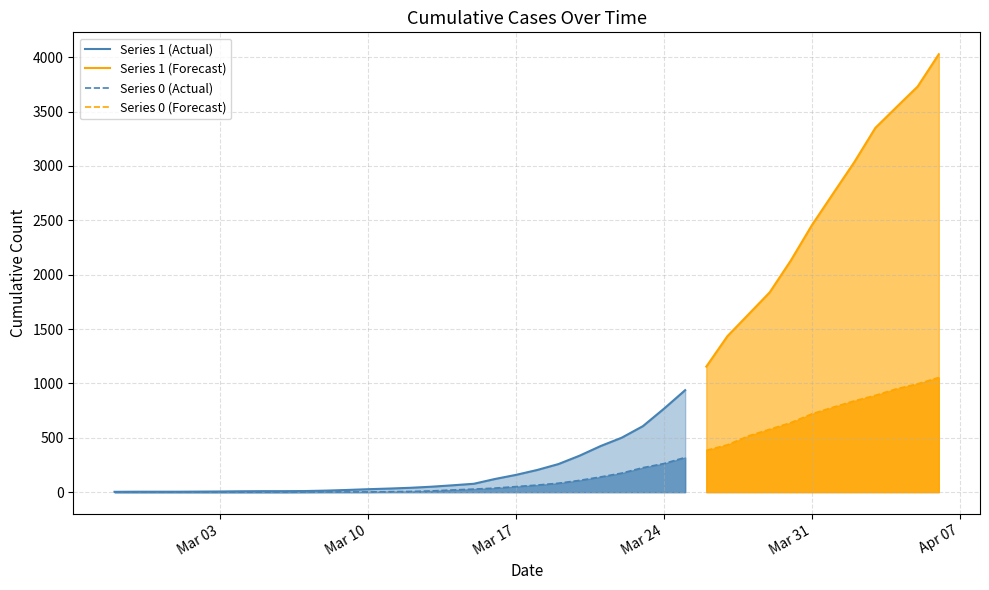

What is the average value of the 1 series?

895